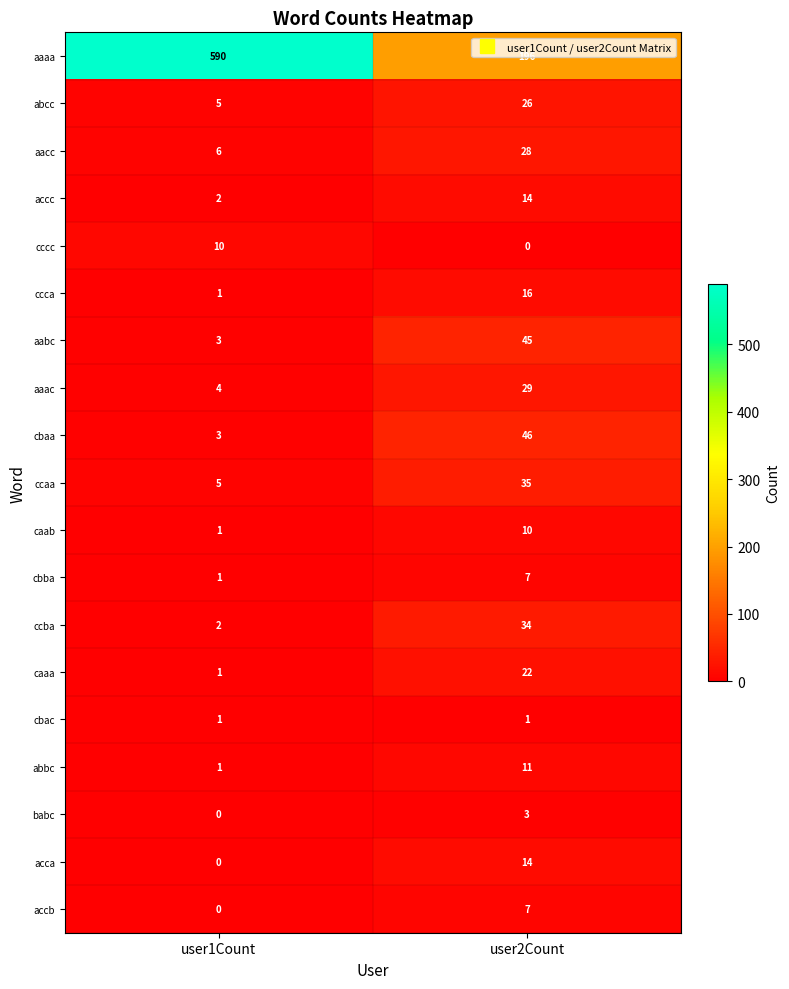

Is the value of ccaa at user1Count greater than the value of abbc at user2Count?

No